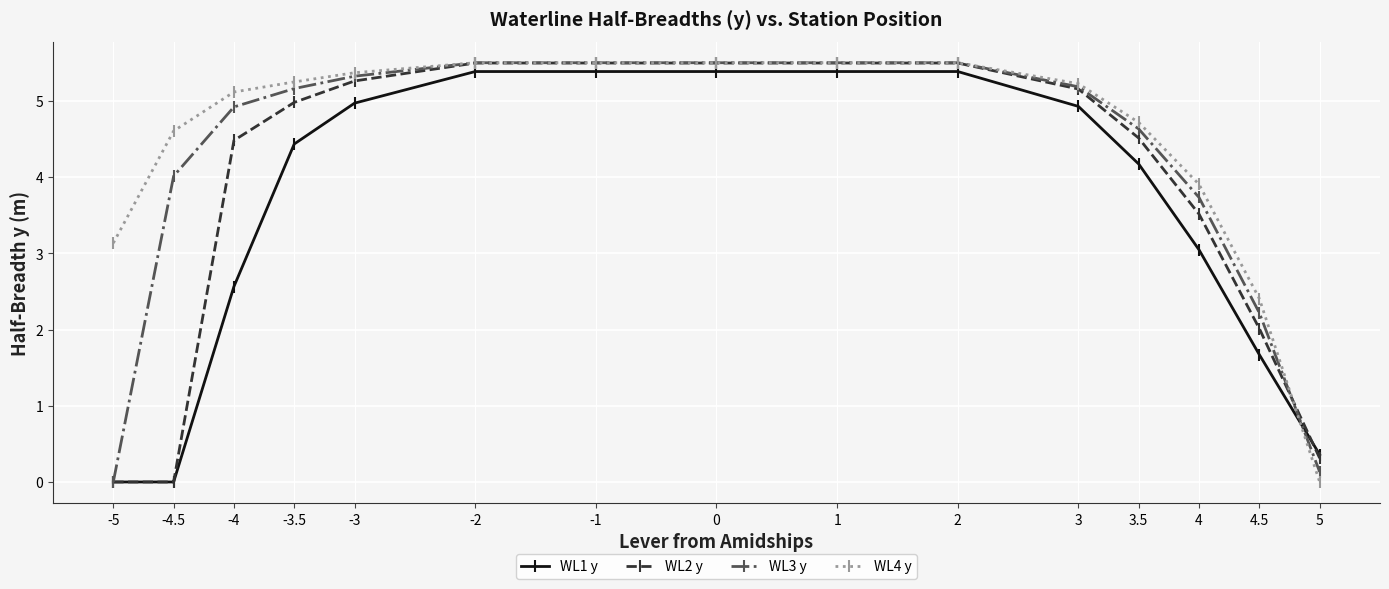

What is the label of the 4th point from the right?

3.5